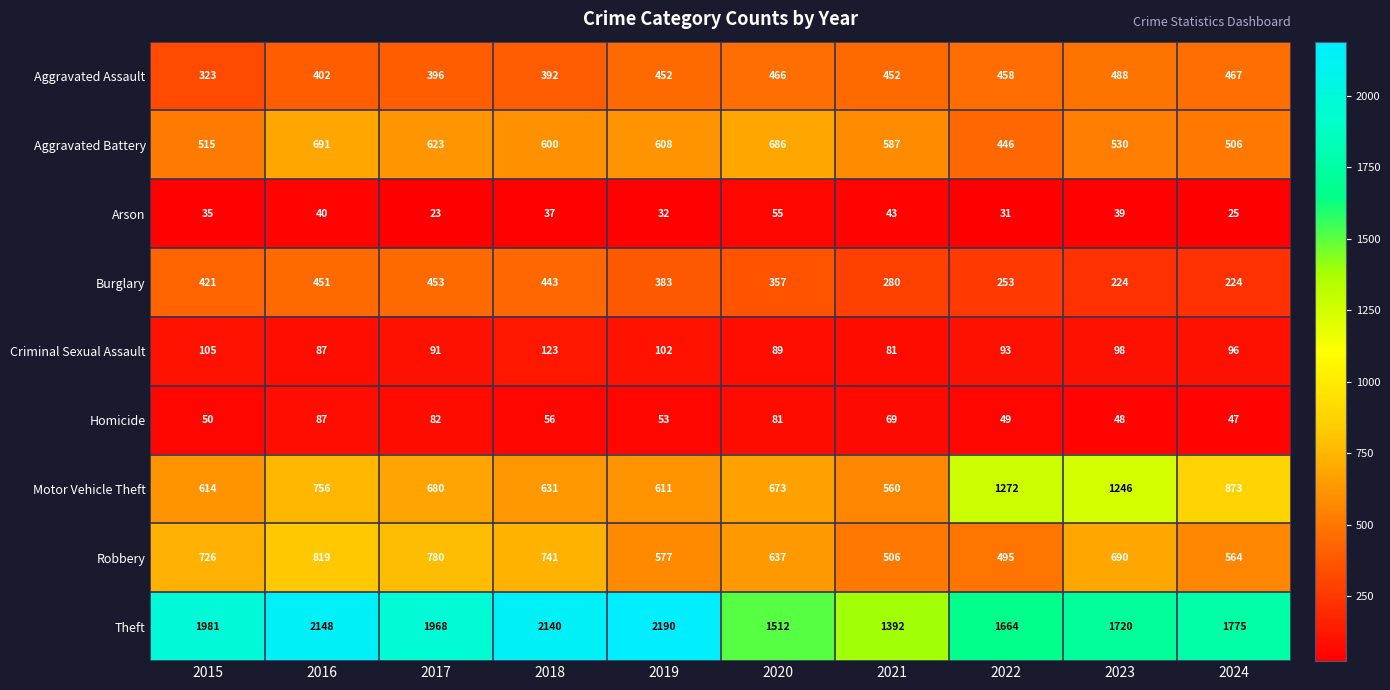

Is it true that Aggravated Battery equals 691 at 2016?

True